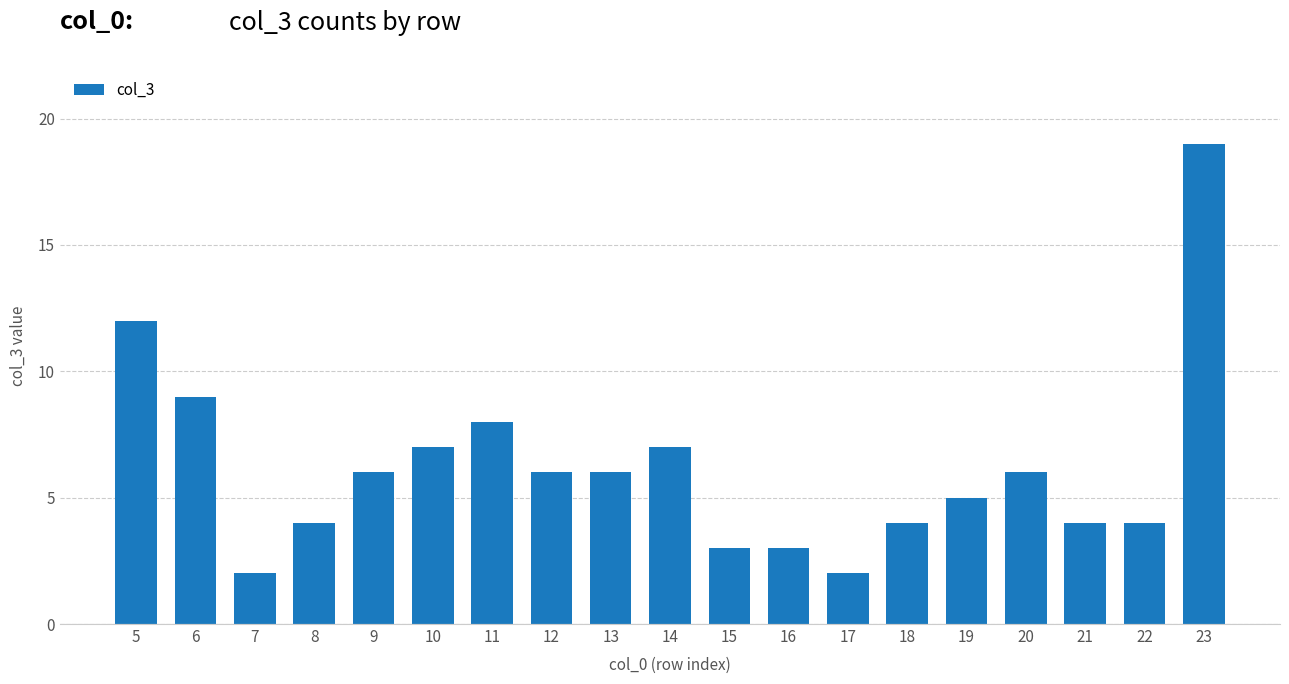

Reading right to left, extract all data points from this chart.

19	4	4	6	5	4	2	3	3	7	6	6	8	7	6	4	2	9	12